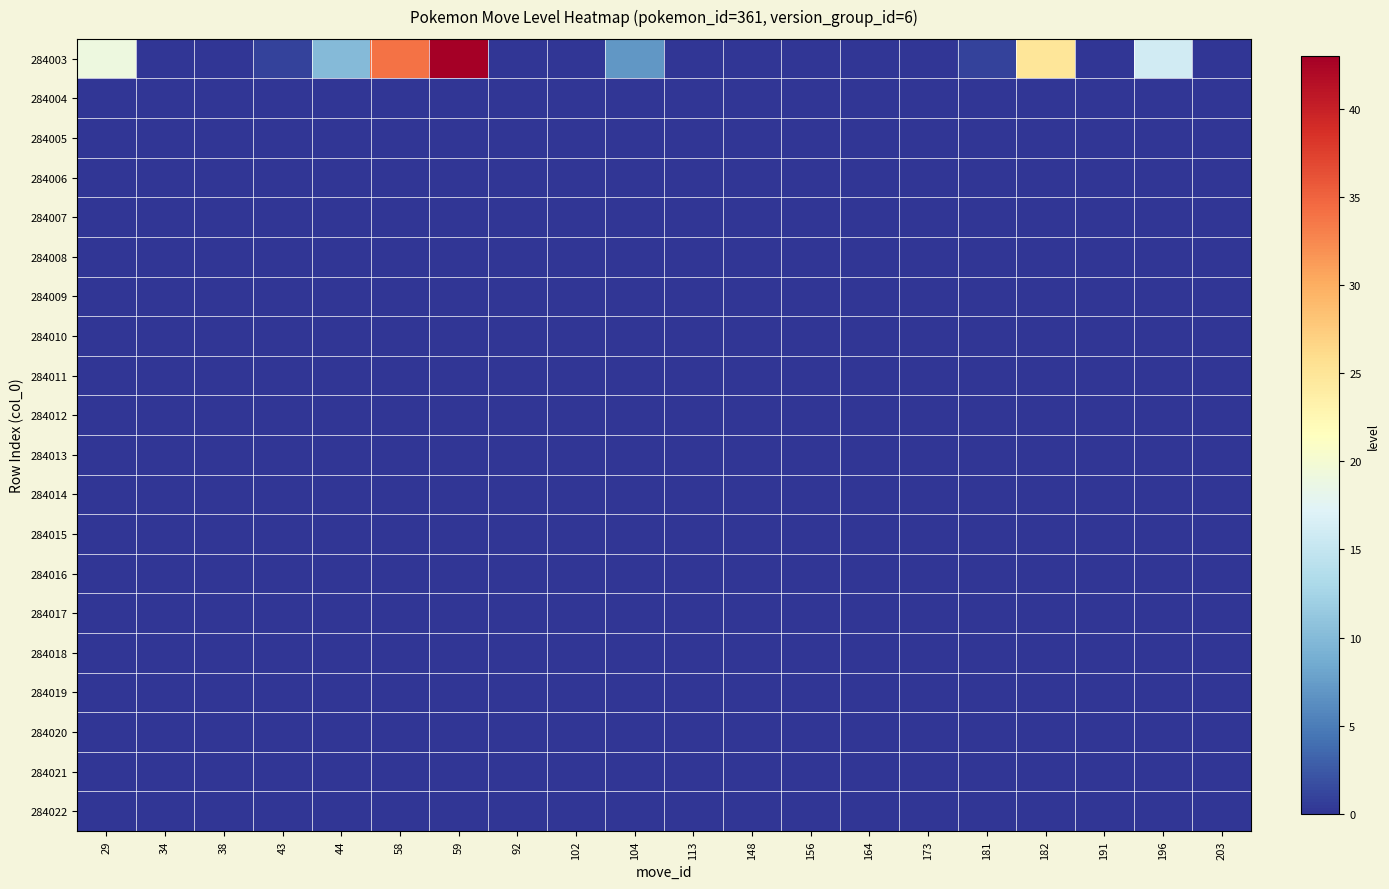

Reading left to right, what are all the values shown in this chart?

284003: 29=19	34=0	38=0	43=1	44=10	58=34	59=43	92=0	102=0	104=7	113=0	148=0	156=0	164=0	173=0	181=1	182=25	191=0	196=16	203=0
284004: 29=0	34=0	38=0	43=0	44=0	58=0	59=0	92=0	102=0	104=0	113=0	148=0	156=0	164=0	173=0	181=0	182=0	191=0	196=0	203=0
284005: 29=0	34=0	38=0	43=0	44=0	58=0	59=0	92=0	102=0	104=0	113=0	148=0	156=0	164=0	173=0	181=0	182=0	191=0	196=0	203=0
284006: 29=0	34=0	38=0	43=0	44=0	58=0	59=0	92=0	102=0	104=0	113=0	148=0	156=0	164=0	173=0	181=0	182=0	191=0	196=0	203=0
284007: 29=0	34=0	38=0	43=0	44=0	58=0	59=0	92=0	102=0	104=0	113=0	148=0	156=0	164=0	173=0	181=0	182=0	191=0	196=0	203=0
284008: 29=0	34=0	38=0	43=0	44=0	58=0	59=0	92=0	102=0	104=0	113=0	148=0	156=0	164=0	173=0	181=0	182=0	191=0	196=0	203=0
284009: 29=0	34=0	38=0	43=0	44=0	58=0	59=0	92=0	102=0	104=0	113=0	148=0	156=0	164=0	173=0	181=0	182=0	191=0	196=0	203=0
284010: 29=0	34=0	38=0	43=0	44=0	58=0	59=0	92=0	102=0	104=0	113=0	148=0	156=0	164=0	173=0	181=0	182=0	191=0	196=0	203=0
284011: 29=0	34=0	38=0	43=0	44=0	58=0	59=0	92=0	102=0	104=0	113=0	148=0	156=0	164=0	173=0	181=0	182=0	191=0	196=0	203=0
284012: 29=0	34=0	38=0	43=0	44=0	58=0	59=0	92=0	102=0	104=0	113=0	148=0	156=0	164=0	173=0	181=0	182=0	191=0	196=0	203=0
284013: 29=0	34=0	38=0	43=0	44=0	58=0	59=0	92=0	102=0	104=0	113=0	148=0	156=0	164=0	173=0	181=0	182=0	191=0	196=0	203=0
284014: 29=0	34=0	38=0	43=0	44=0	58=0	59=0	92=0	102=0	104=0	113=0	148=0	156=0	164=0	173=0	181=0	182=0	191=0	196=0	203=0
284015: 29=0	34=0	38=0	43=0	44=0	58=0	59=0	92=0	102=0	104=0	113=0	148=0	156=0	164=0	173=0	181=0	182=0	191=0	196=0	203=0
284016: 29=0	34=0	38=0	43=0	44=0	58=0	59=0	92=0	102=0	104=0	113=0	148=0	156=0	164=0	173=0	181=0	182=0	191=0	196=0	203=0
284017: 29=0	34=0	38=0	43=0	44=0	58=0	59=0	92=0	102=0	104=0	113=0	148=0	156=0	164=0	173=0	181=0	182=0	191=0	196=0	203=0
284018: 29=0	34=0	38=0	43=0	44=0	58=0	59=0	92=0	102=0	104=0	113=0	148=0	156=0	164=0	173=0	181=0	182=0	191=0	196=0	203=0
284019: 29=0	34=0	38=0	43=0	44=0	58=0	59=0	92=0	102=0	104=0	113=0	148=0	156=0	164=0	173=0	181=0	182=0	191=0	196=0	203=0
284020: 29=0	34=0	38=0	43=0	44=0	58=0	59=0	92=0	102=0	104=0	113=0	148=0	156=0	164=0	173=0	181=0	182=0	191=0	196=0	203=0
284021: 29=0	34=0	38=0	43=0	44=0	58=0	59=0	92=0	102=0	104=0	113=0	148=0	156=0	164=0	173=0	181=0	182=0	191=0	196=0	203=0
284022: 29=0	34=0	38=0	43=0	44=0	58=0	59=0	92=0	102=0	104=0	113=0	148=0	156=0	164=0	173=0	181=0	182=0	191=0	196=0	203=0